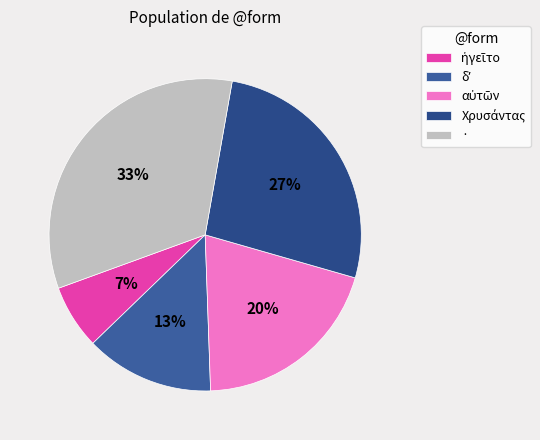

True or false: δʼ accounts for 13% of the total.

True